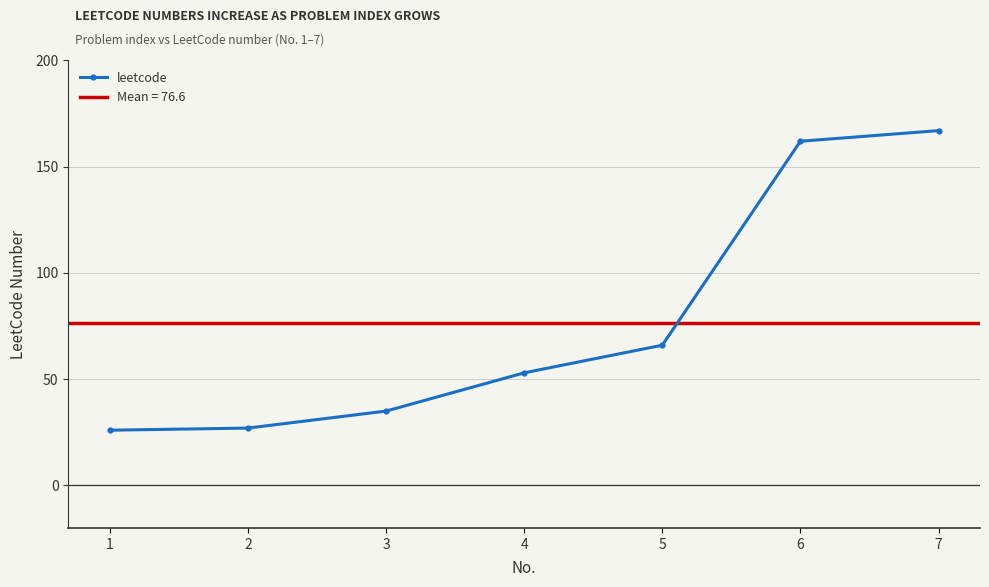

Reading left to right, extract all data points from this chart.

1=26	2=27	3=35	4=53	5=66	6=162	7=167